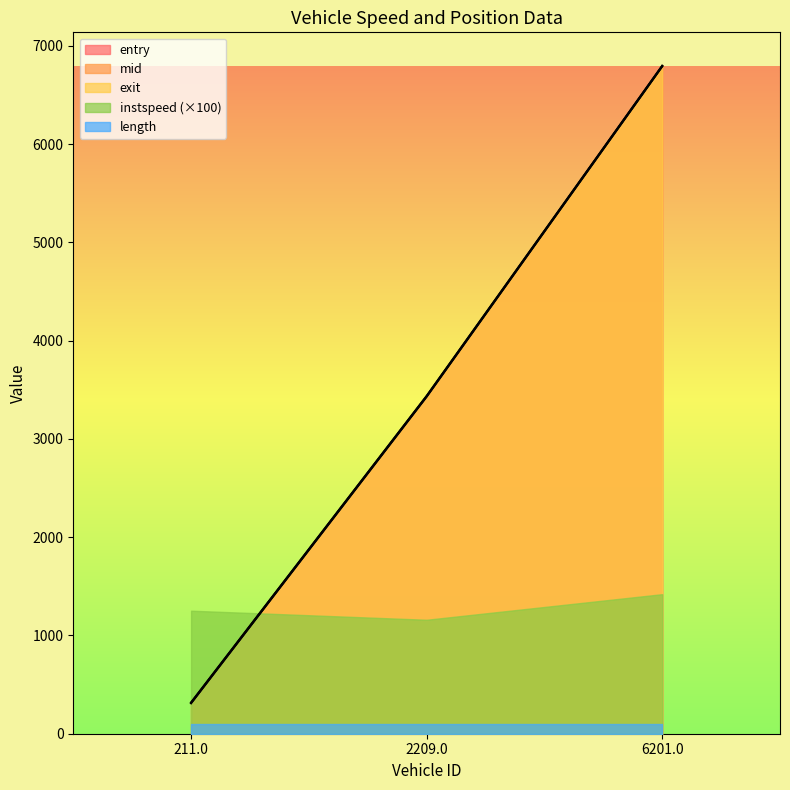

What is the sum of all exit values?

10551.5